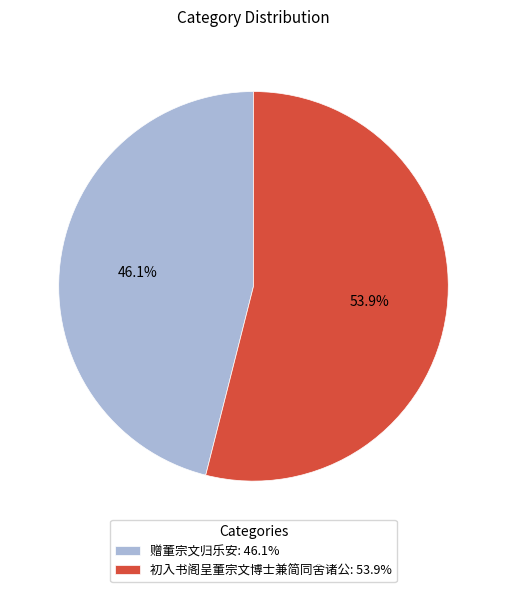

Does any single category account for the majority?

Yes